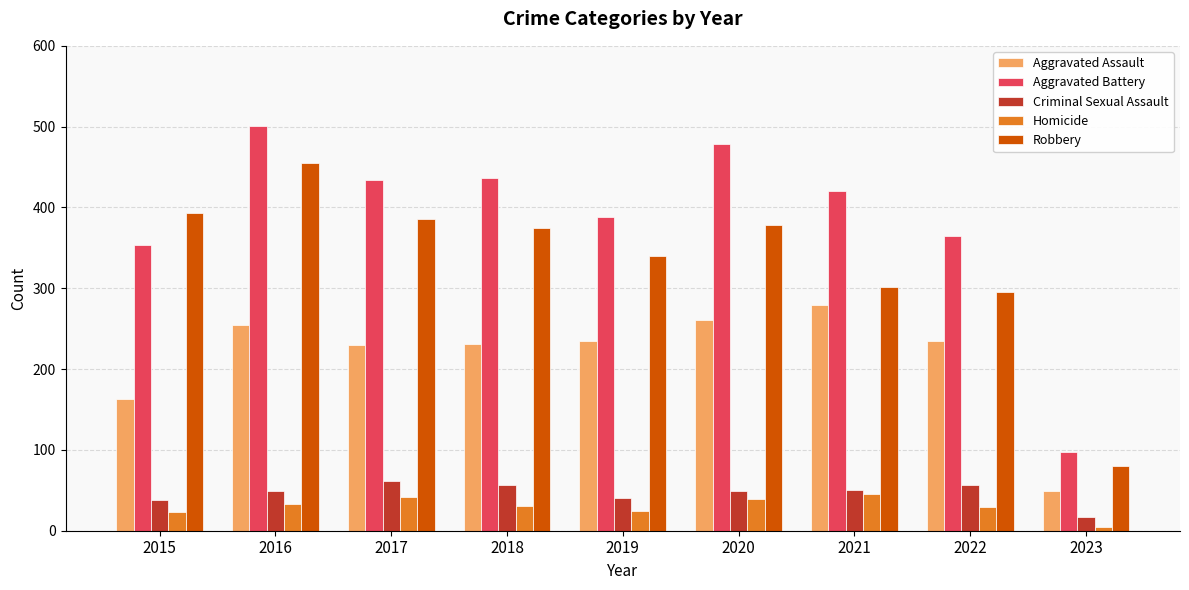

What is the value of the Aggravated Assault bar at the 5th from the left?

235